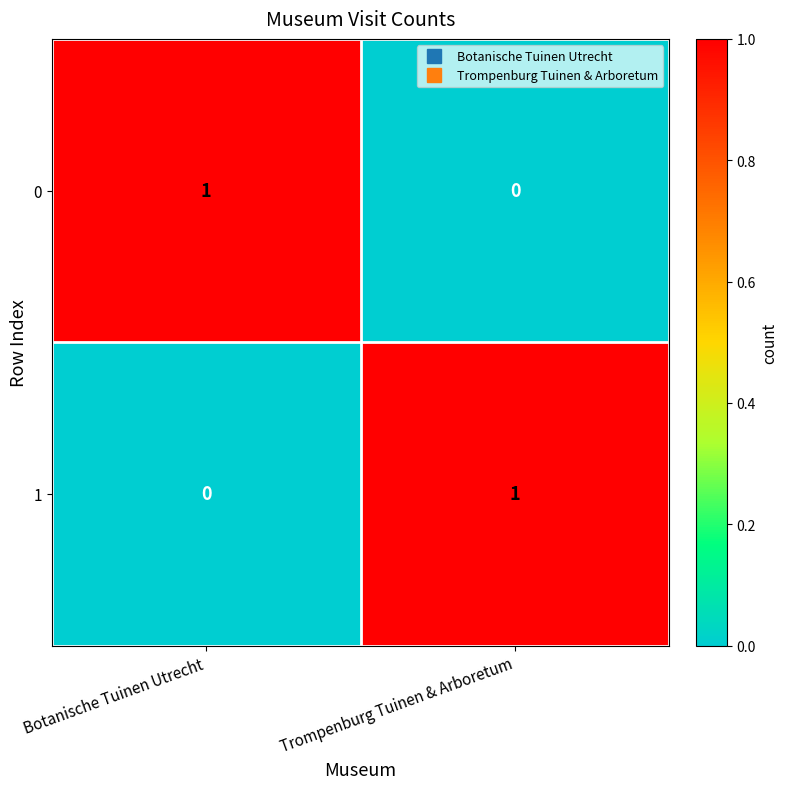

At Botanische Tuinen Utrecht, list the series in order from smallest to largest.

1, 0